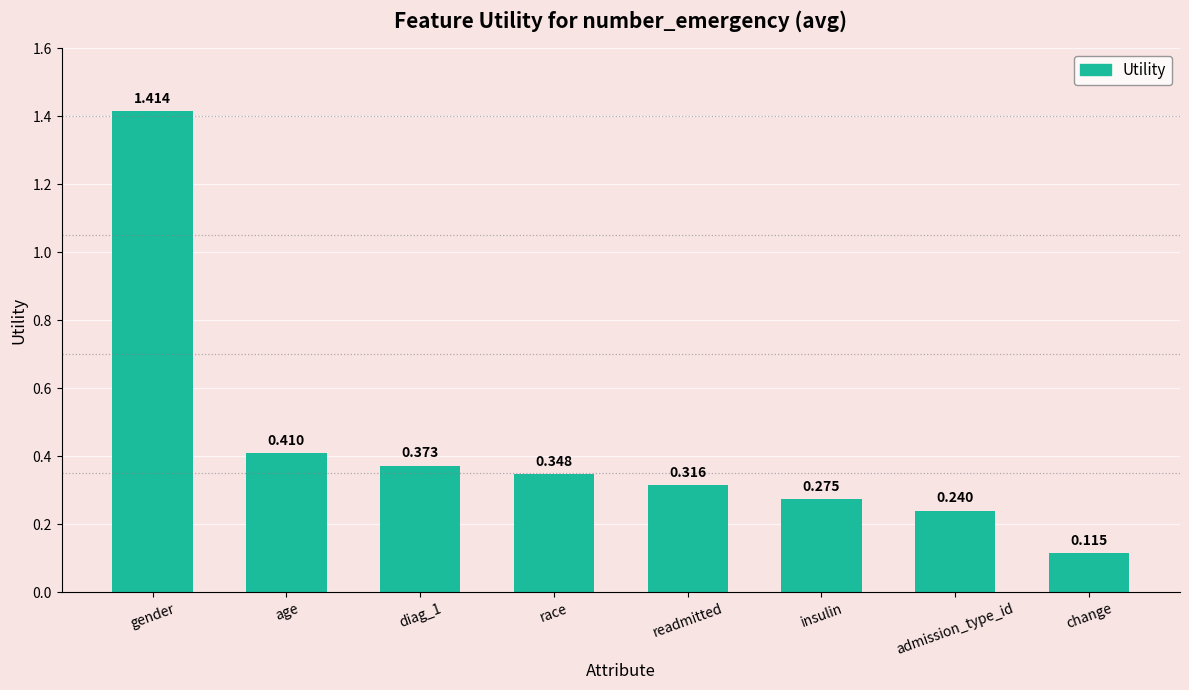

What is the difference between the maximum and second lowest values?

1.2